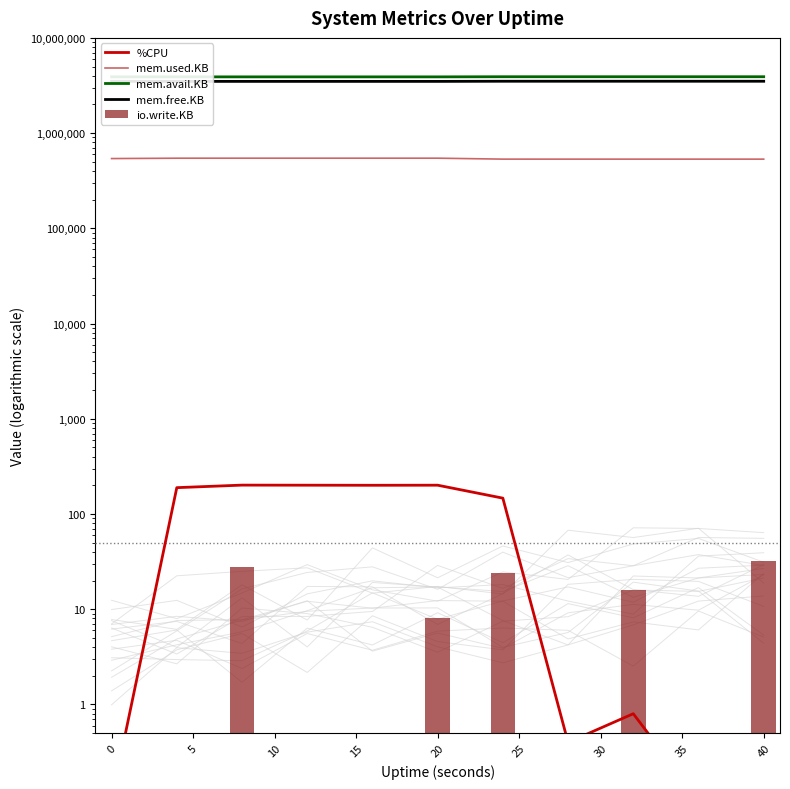

What is the approximate value of io.write.KB at 5?

0.1